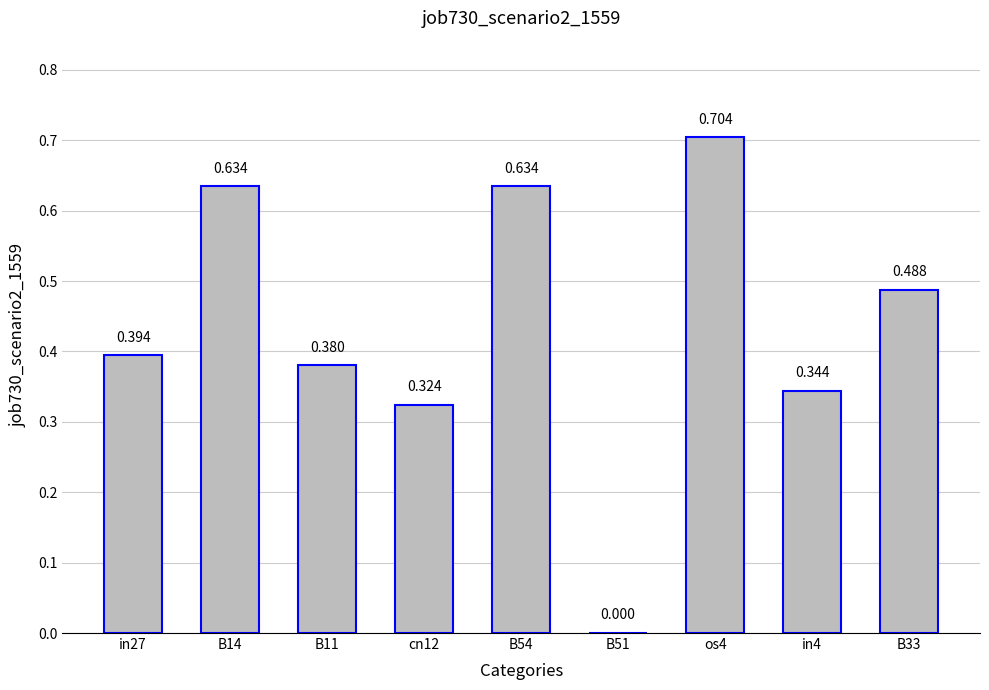

Which category has the lowest value across all series?

B51